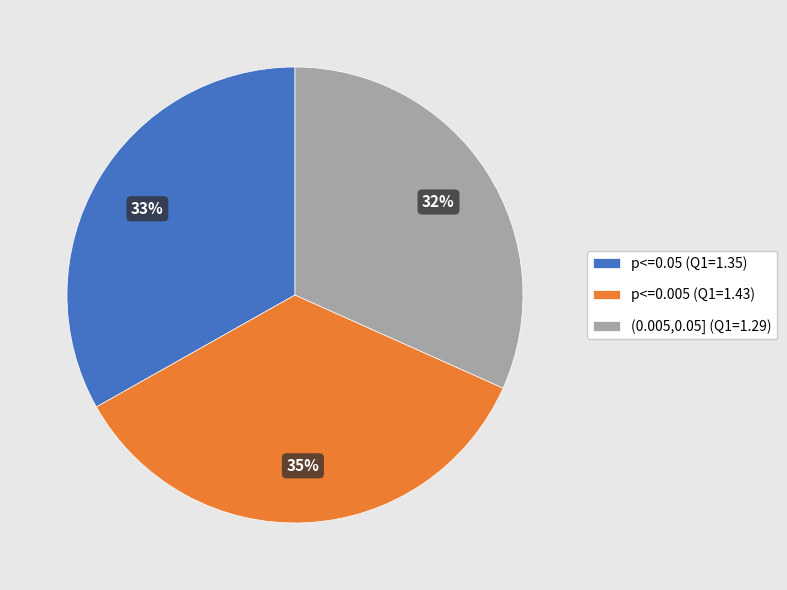

To the nearest percent, what is the combined percentage of (0.005,0.05] and p<=0.005?

67%